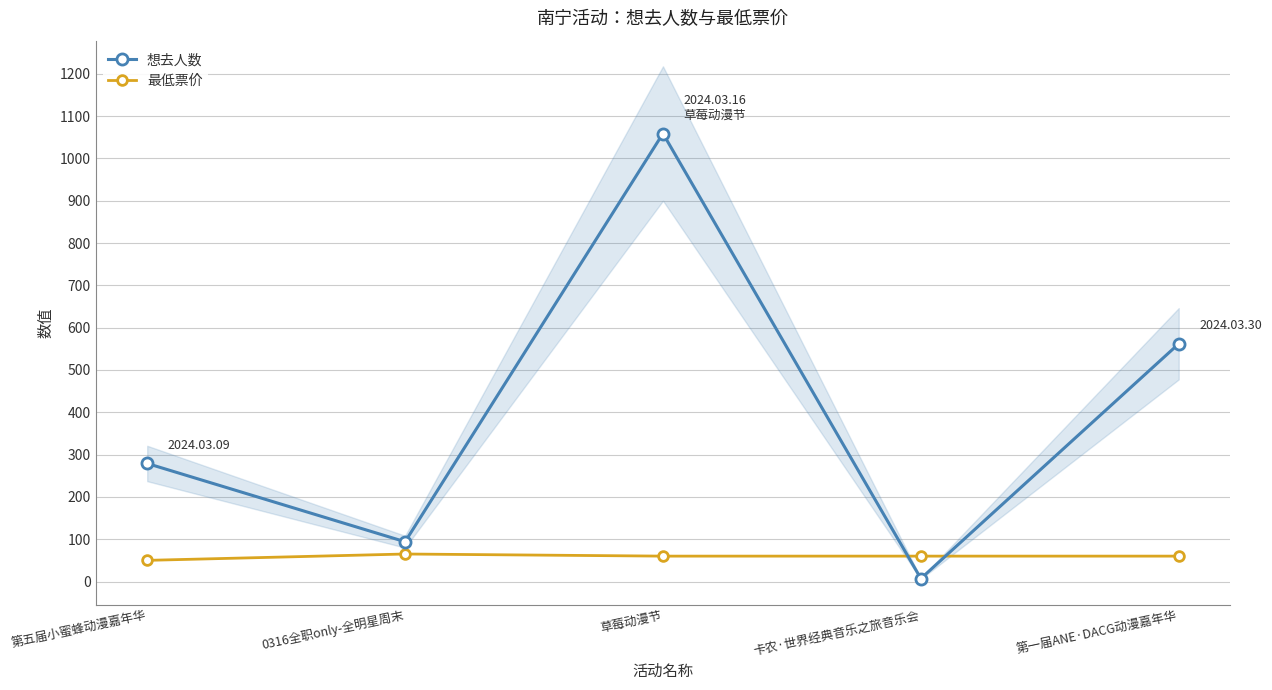

Which series has the widest spread of values?

想去人数